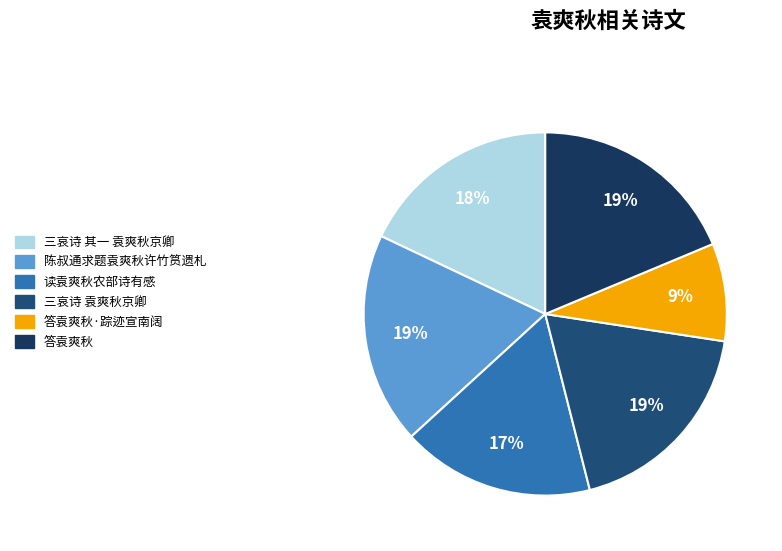

What portion of the pie excludes 三哀诗 袁爽秋京卿?

81.4%